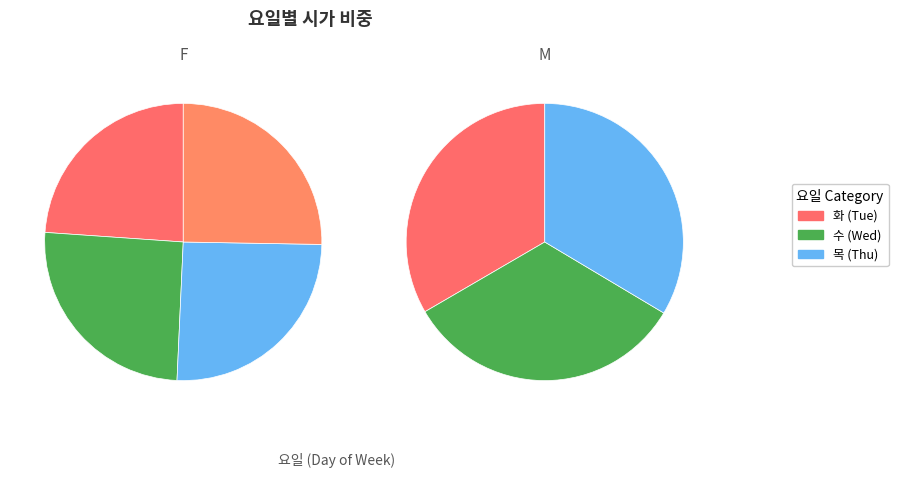

How many segments does this pie chart have?

7